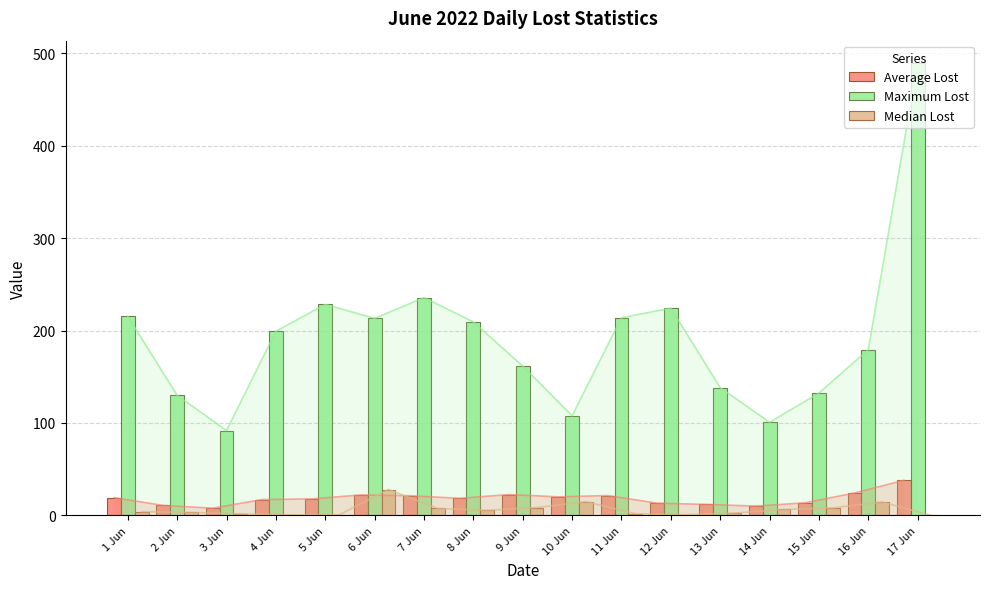

At which label does Median Lost first exceed 4?

1 Jun